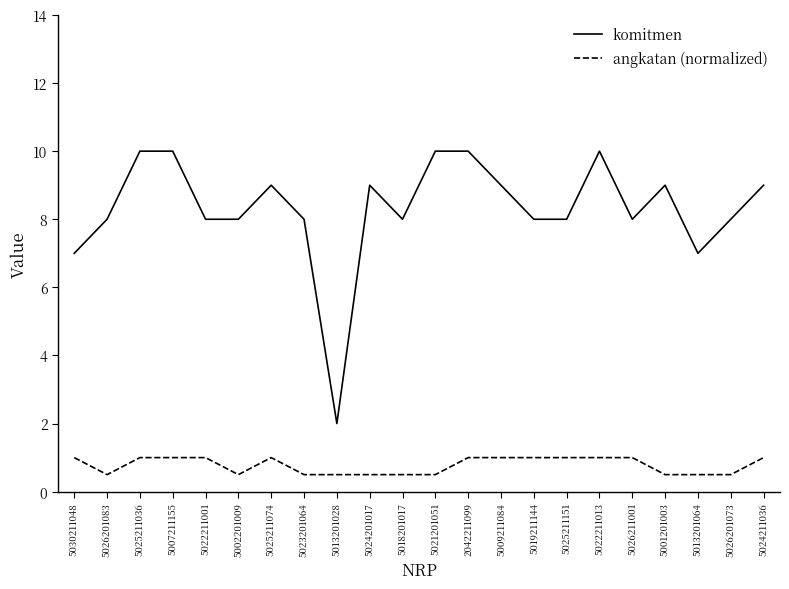

The komitmen series shows 8.0 at 5018201017. True or false?

True